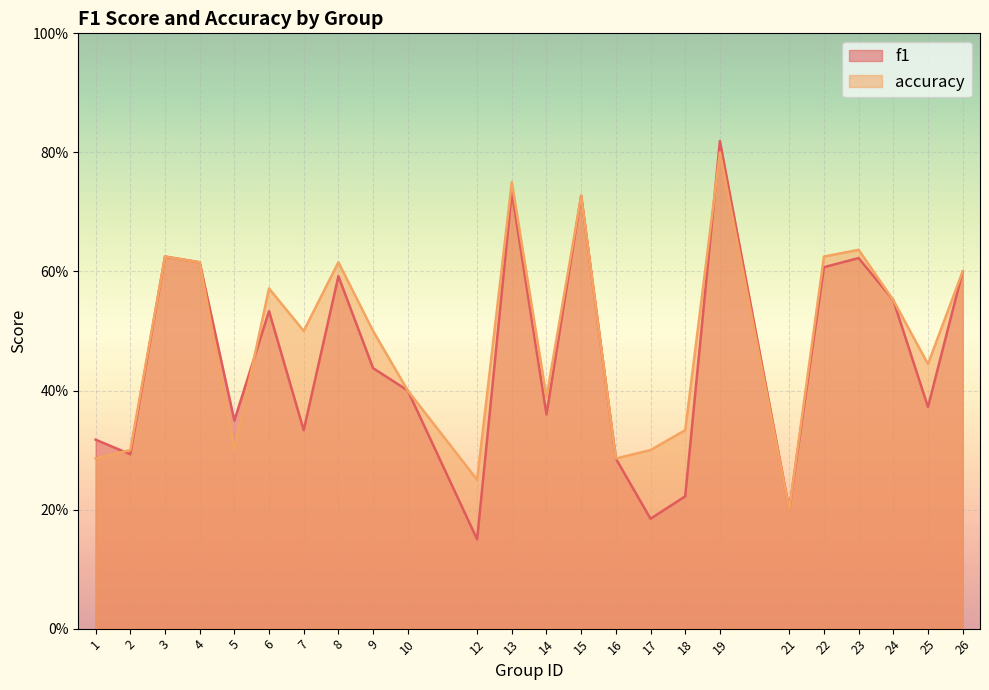

What is the total value across all series at 5?

0.6